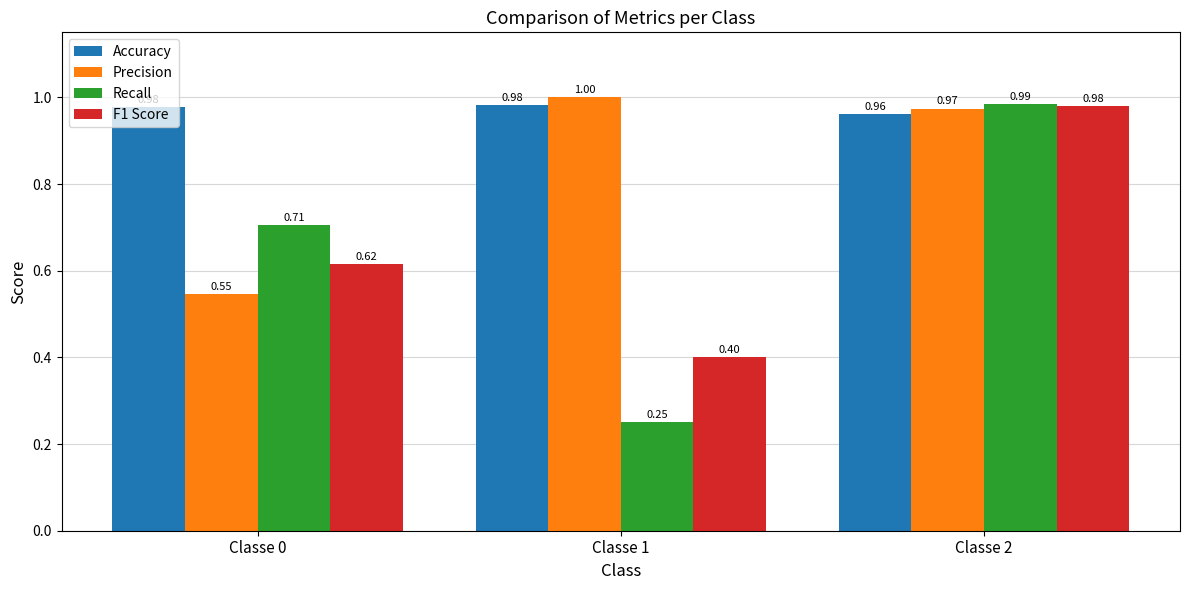

True or false: Recall has a value of 1.4 at Classe 2.

False